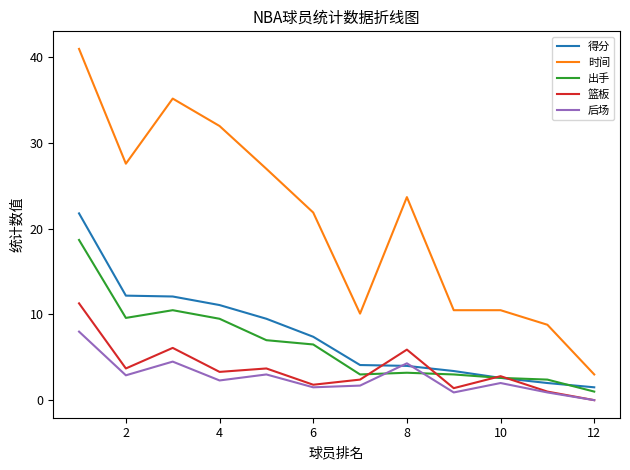

Which series has the largest total across all categories?

时间